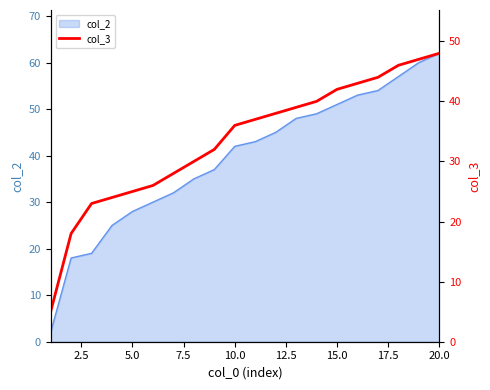

Does the chart have visible grid lines?

No